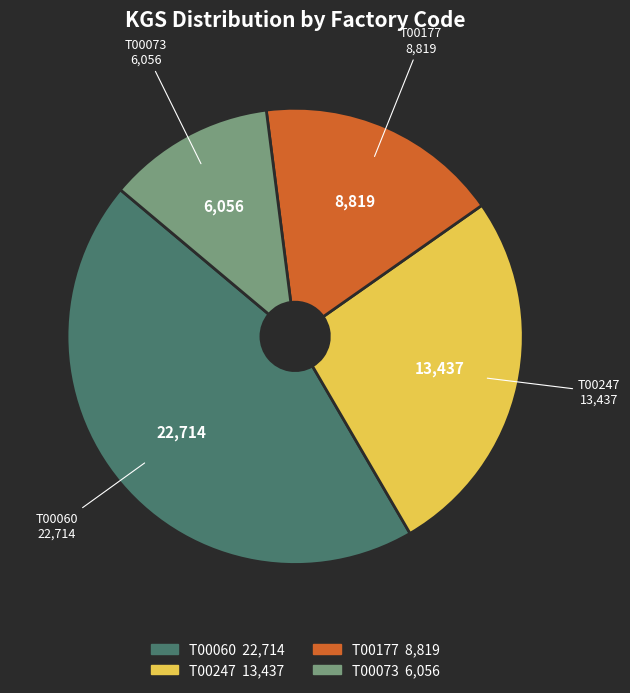

Is there any slice that represents more than half of the pie?

No